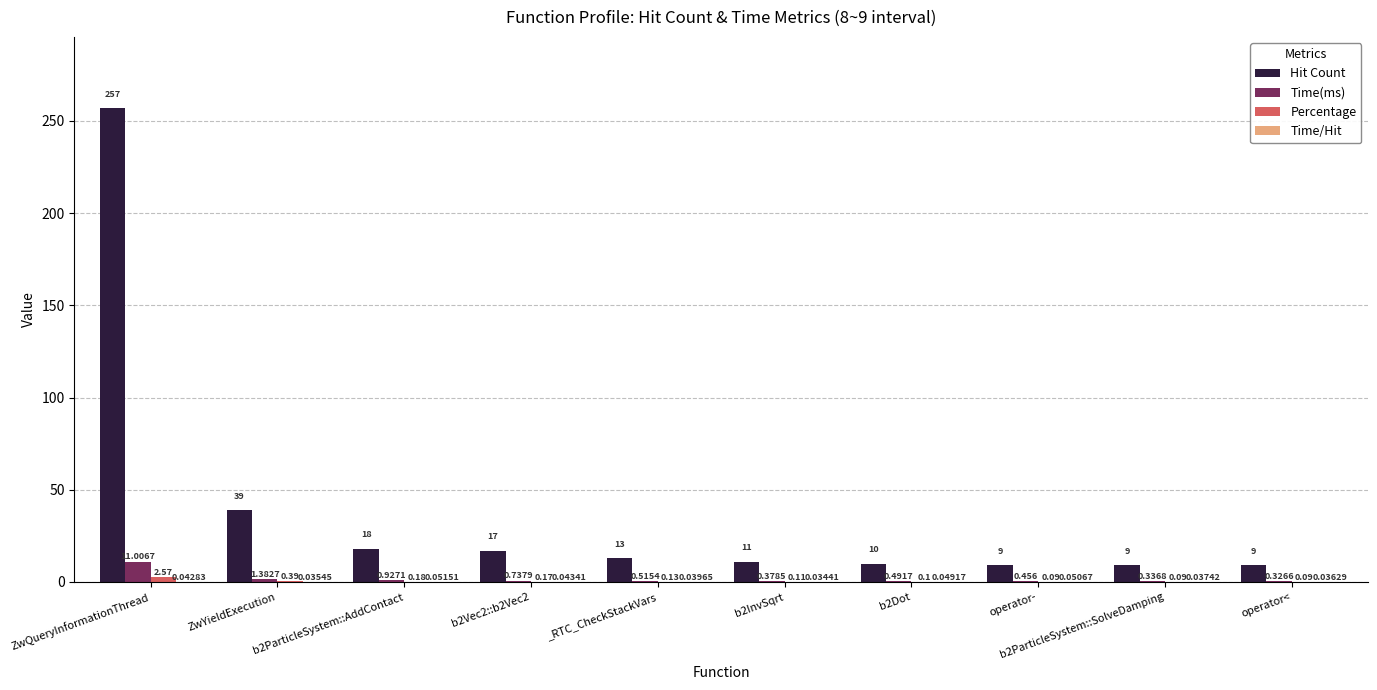

Which series has the largest total across all categories?

Hit Count